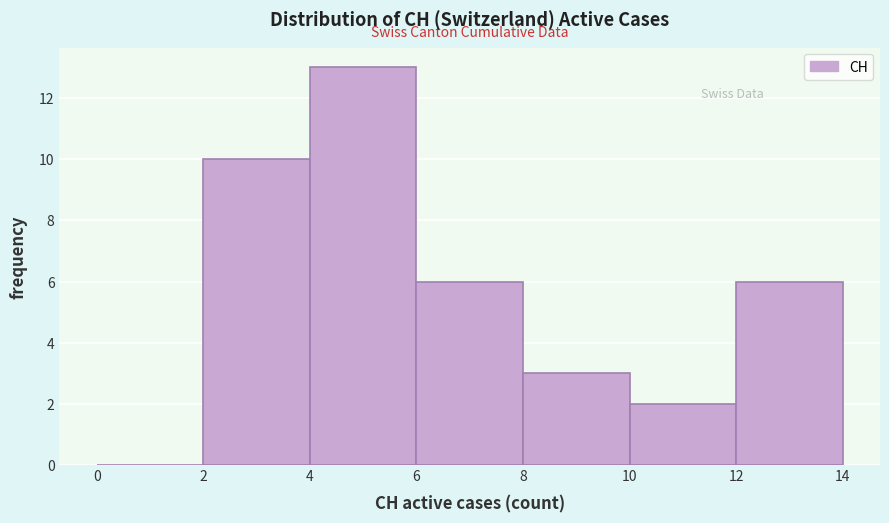

Reading left to right, transcribe this chart: for each bar, give the range it covers on the x-axis and its height. The values are not printed on the chart, so give them approximately, as read against the axis.

0 to 2: 0
2 to 4: 10
4 to 6: 13
6 to 8: 6
8 to 10: 3
10 to 12: 2
12 to 14: 6